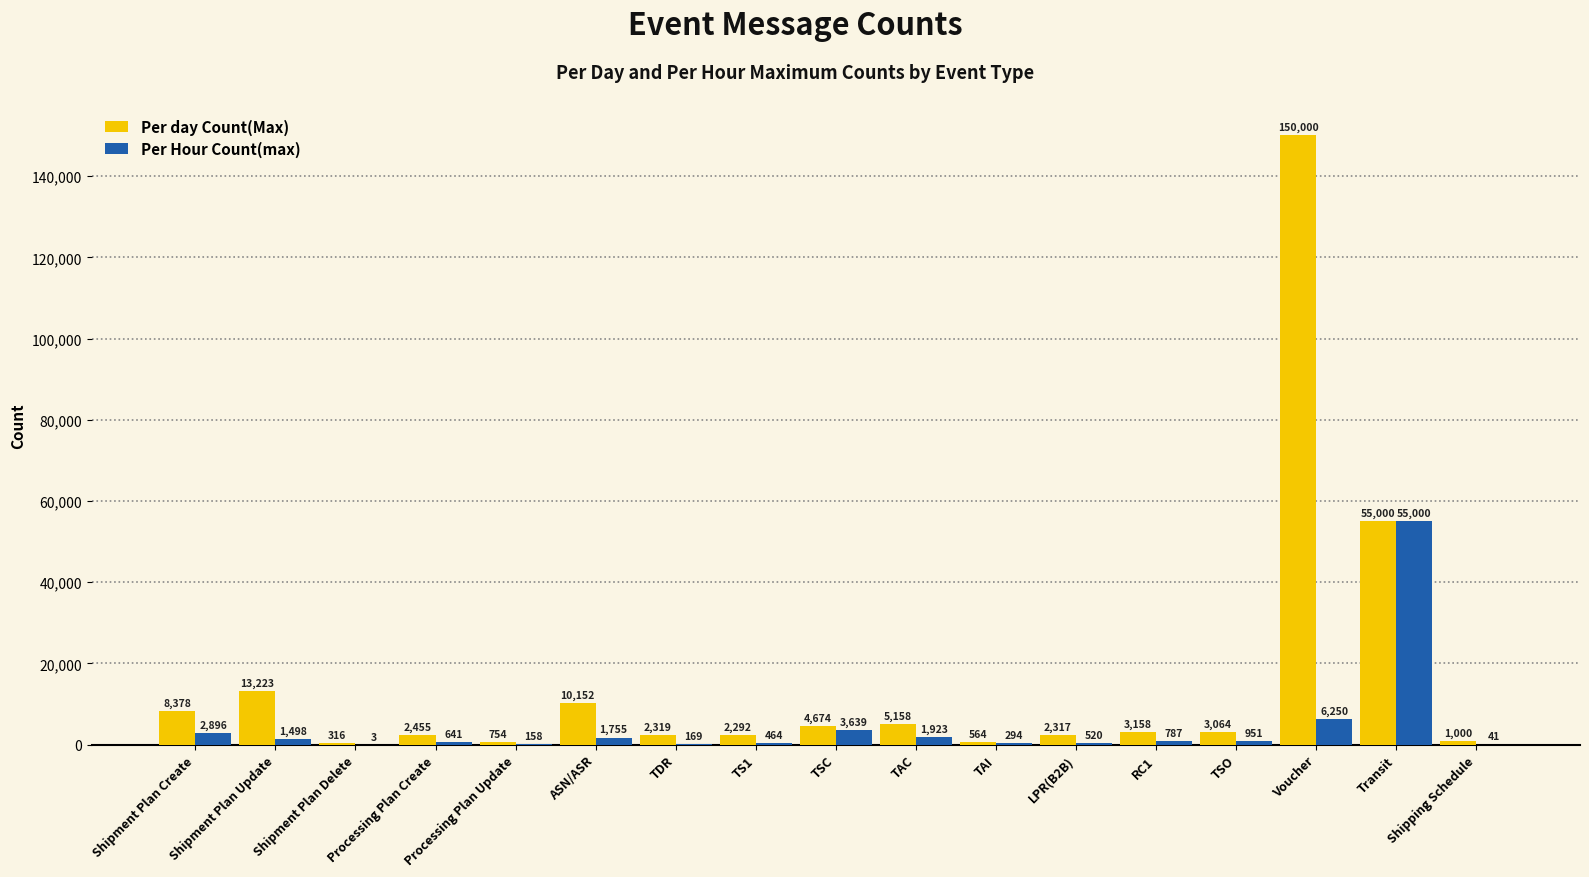

Which category has the highest value in the Per Hour Count(max) series?

Transit